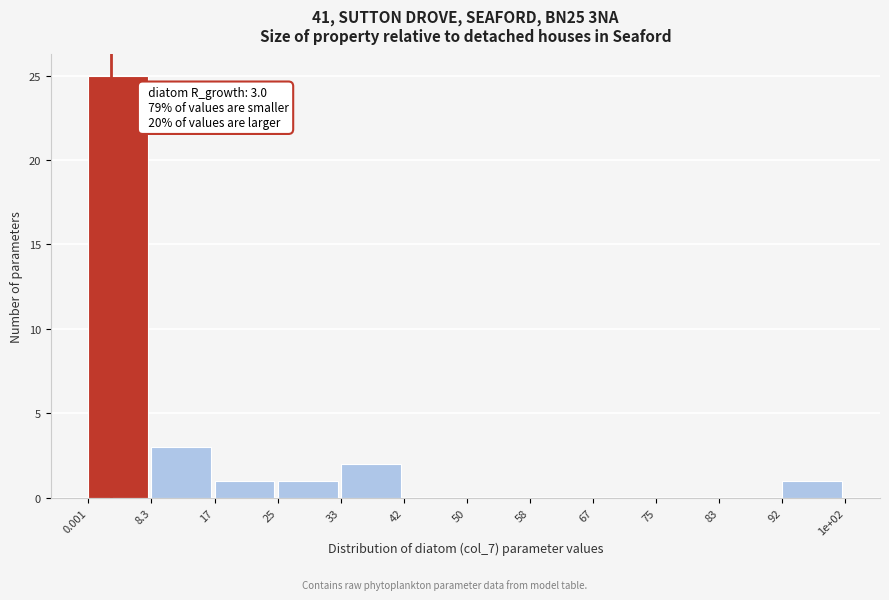

Reading left to right, extract all data points from this chart.

0.001=25	8.3=3	17=1	25=1	33=2	42=0	50=0	58=0	67=0	75=0	83=0	92=1